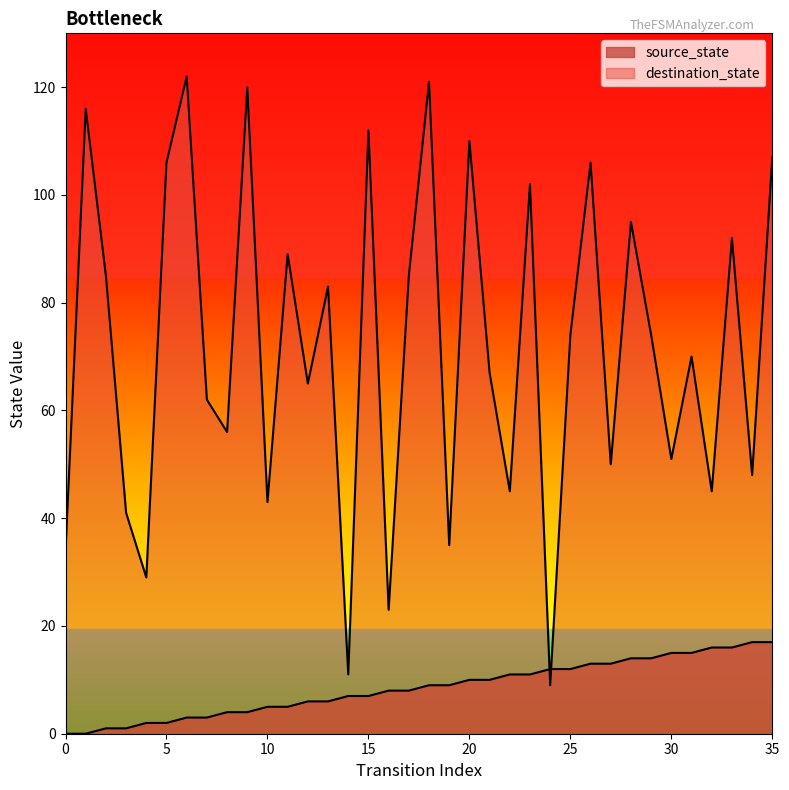

How many lines are shown in the chart?

2